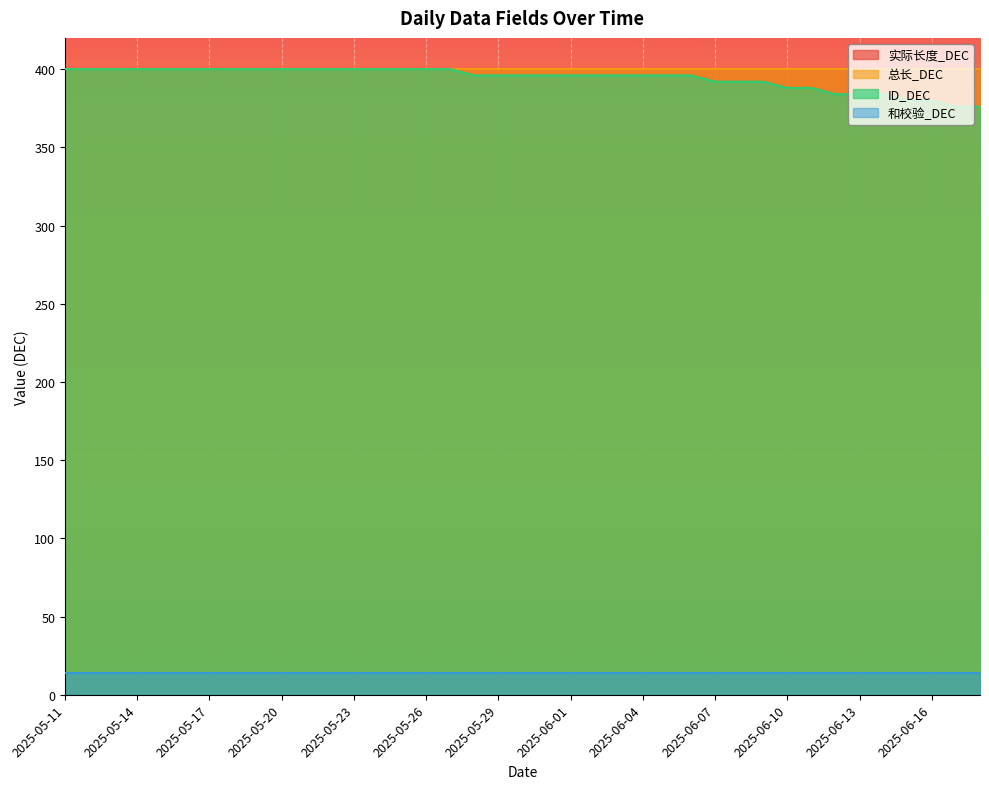

True or false: 和校验_DEC has more than 0 interior local peaks.

False